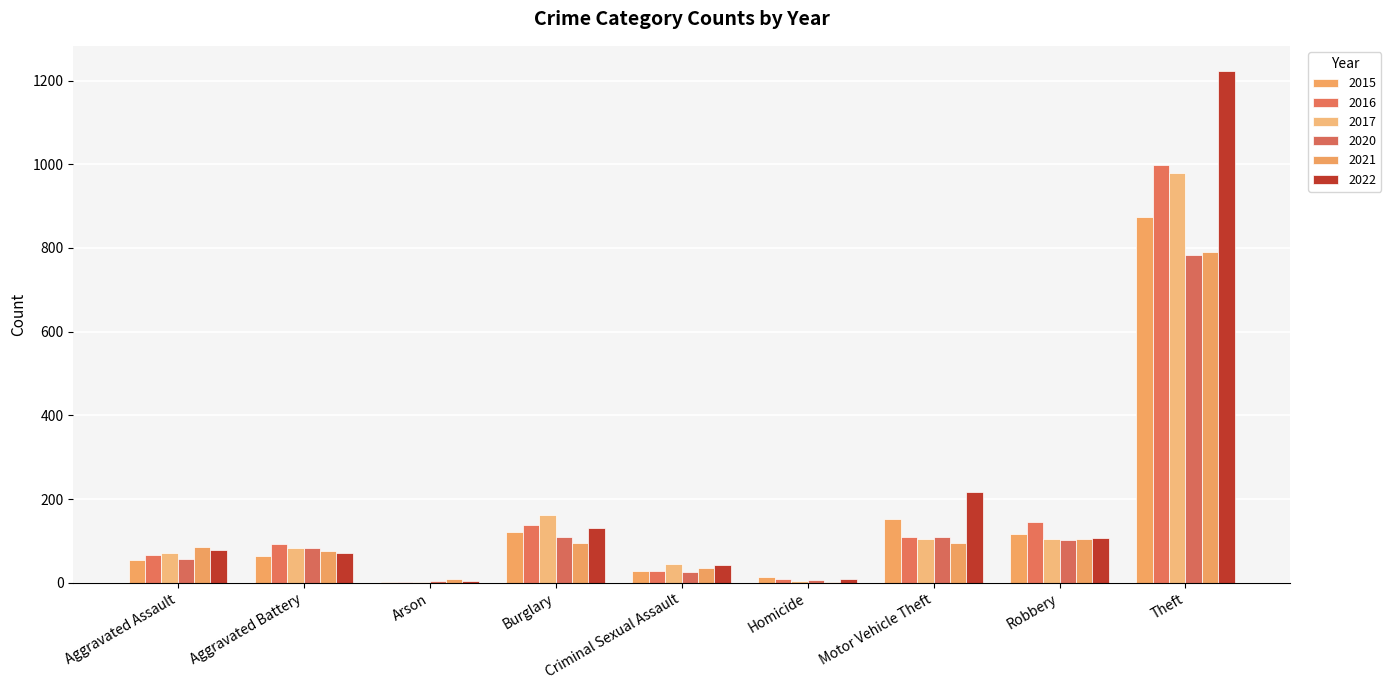

How many groups of bars are there?

9